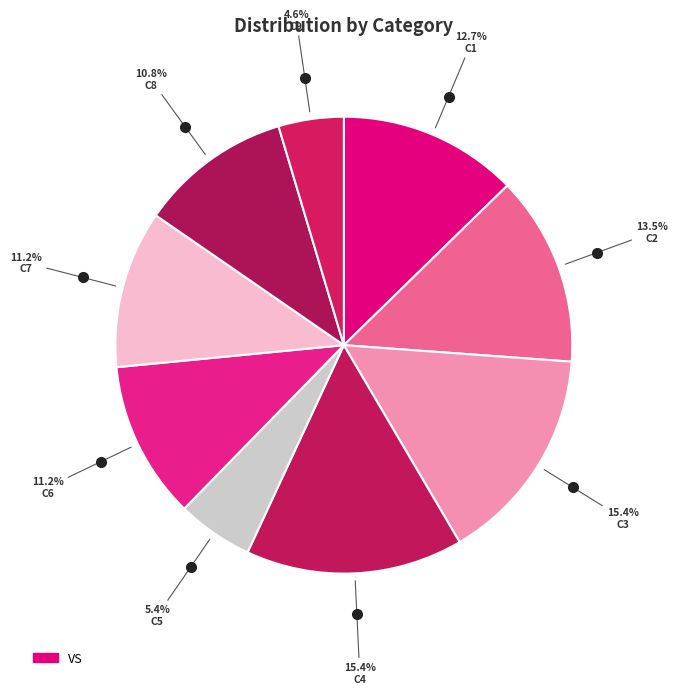

Rank the categories by value from lowest to highest.

C9, C5, C8, C6, C7, C1, C2, C3, C4